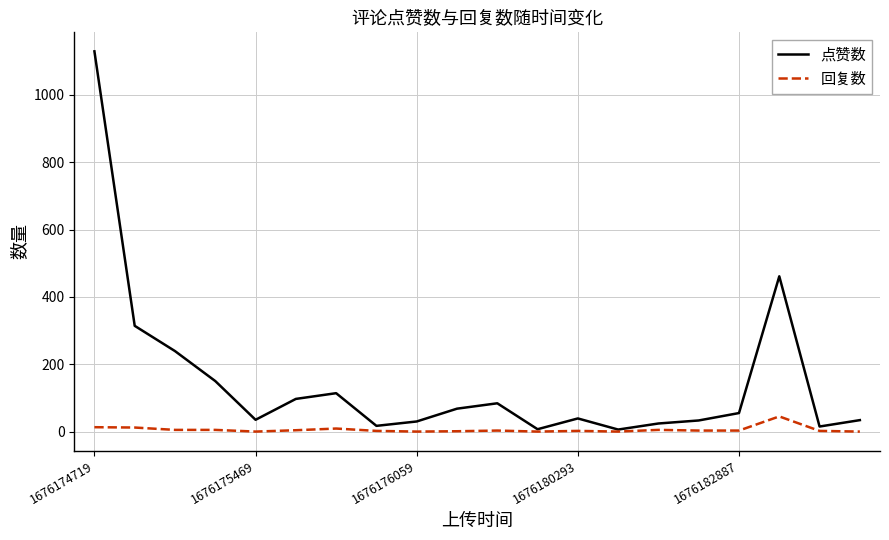

Which series has the largest total across all categories?

点赞数